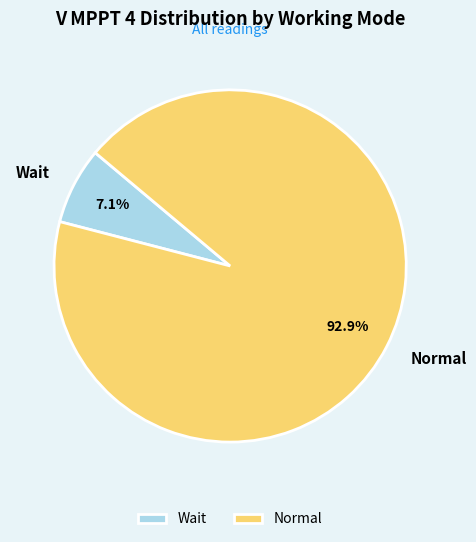

The Normal slice represents 40% of the pie. True or false?

False